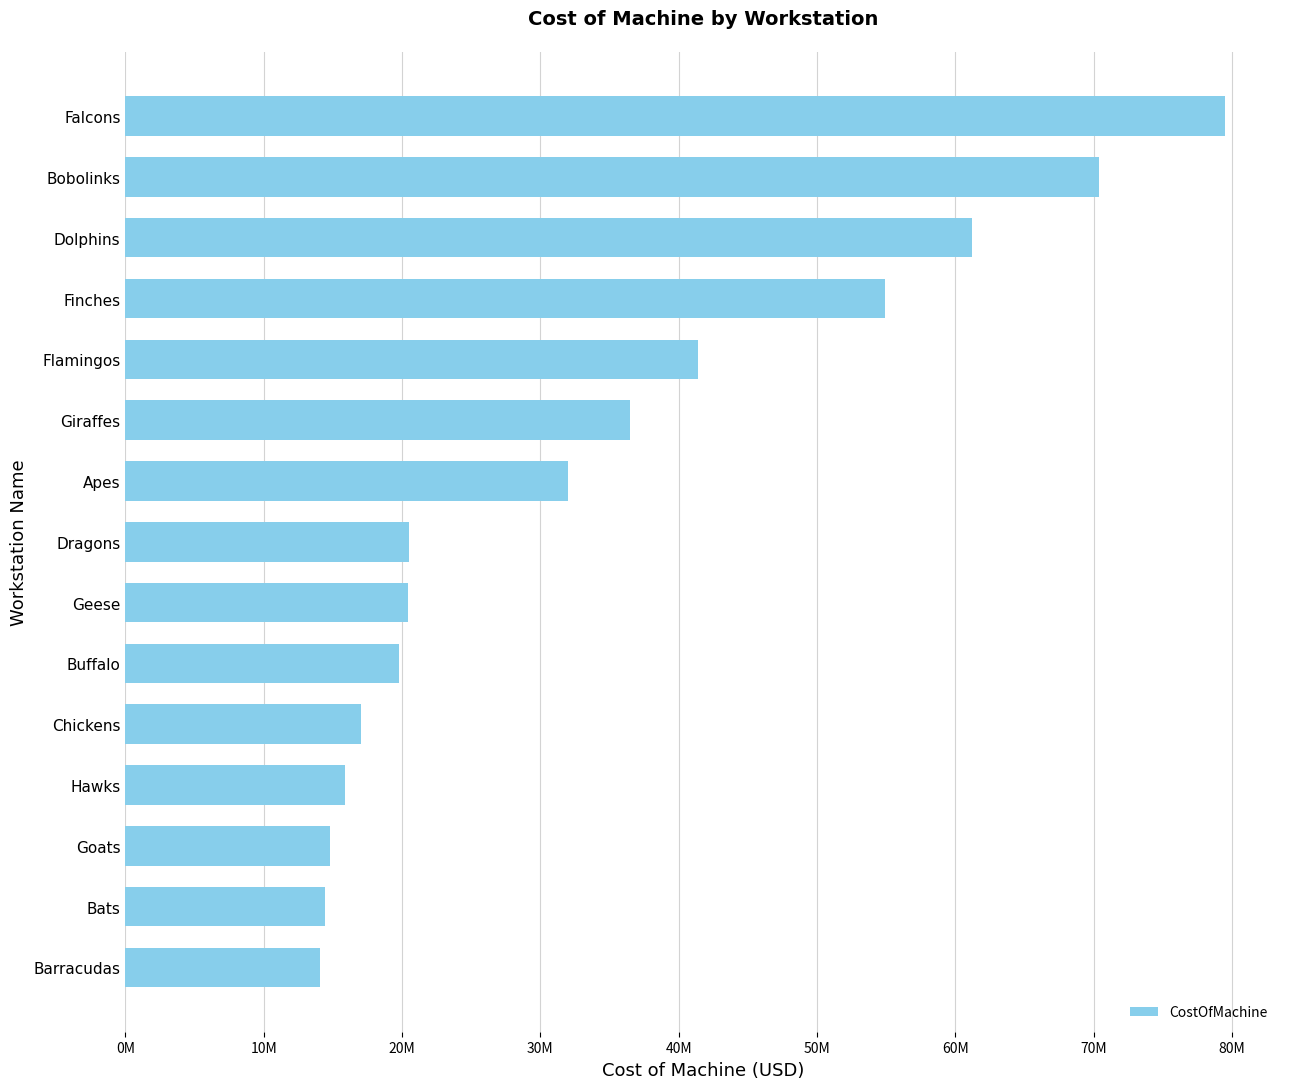

Are the bars horizontal?

Yes